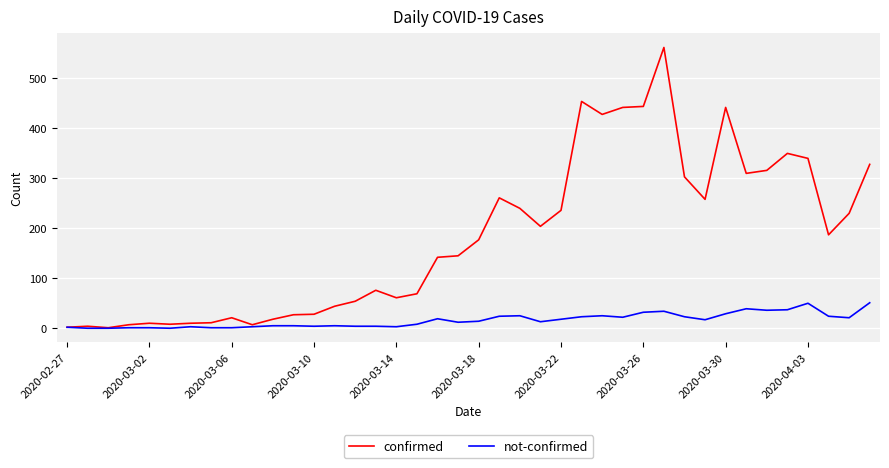

What is the sum of all confirmed values?

7257